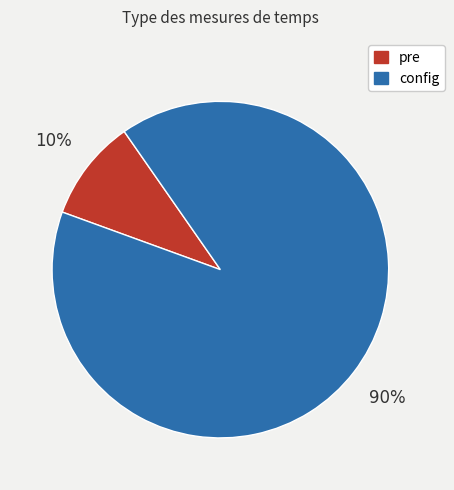

Which slice is the smallest?

pre